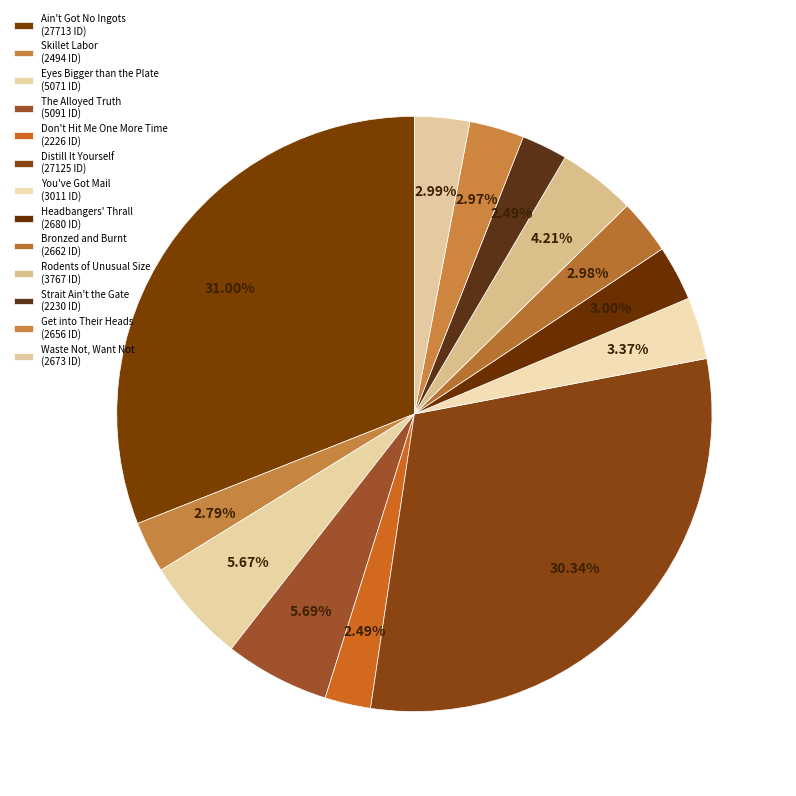

Does Eyes Bigger than the Plate represent more than half of the total?

No